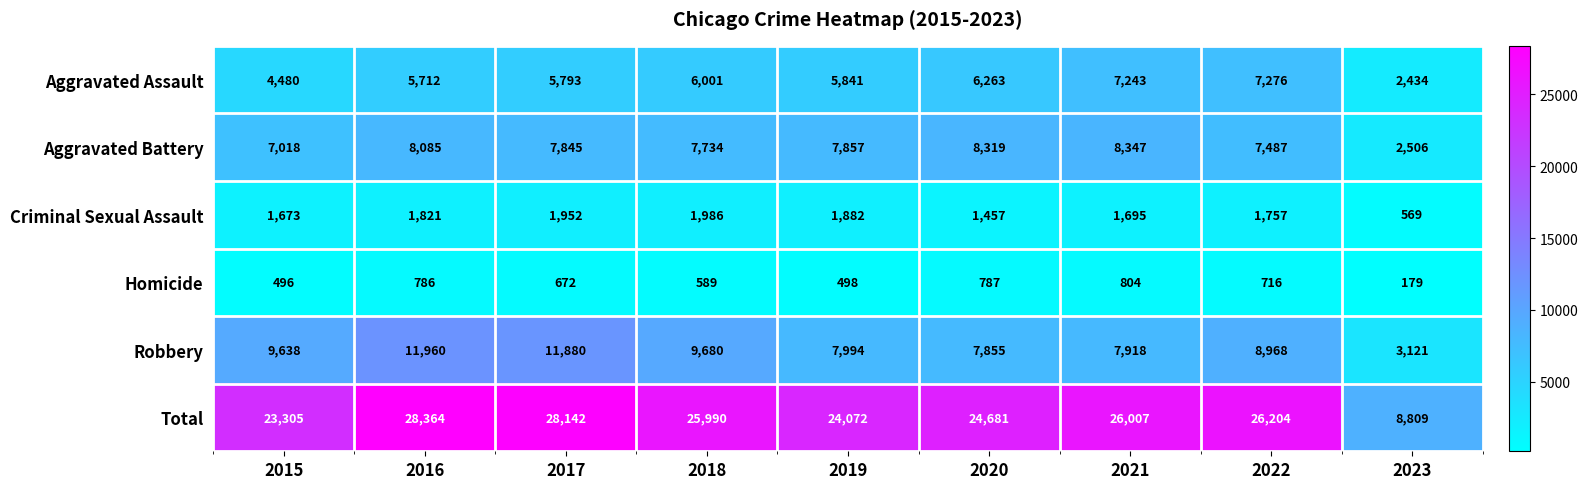

The value of Aggravated Assault at 2016 is 5712. True or false?

True